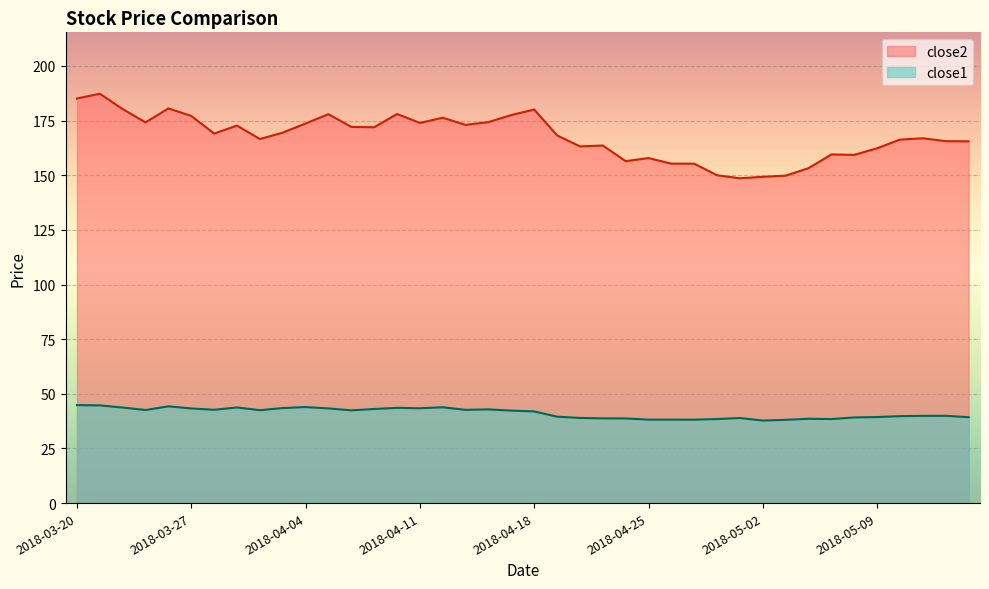

Which series has the largest range (max minus min)?

close2